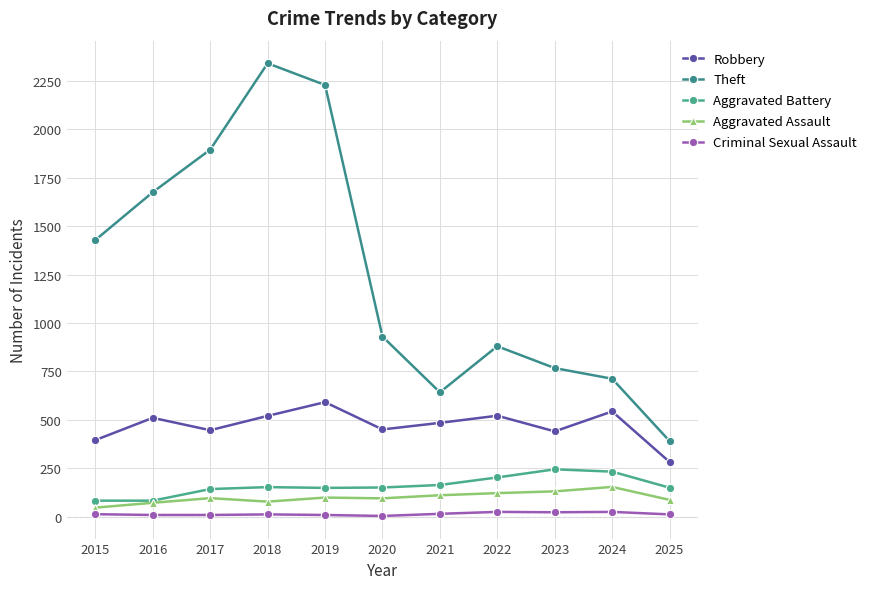

Count the number of data series in this chart.

5